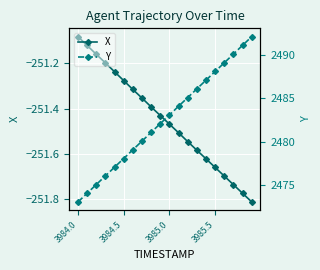

At which label does X reach its peak?

3984.0